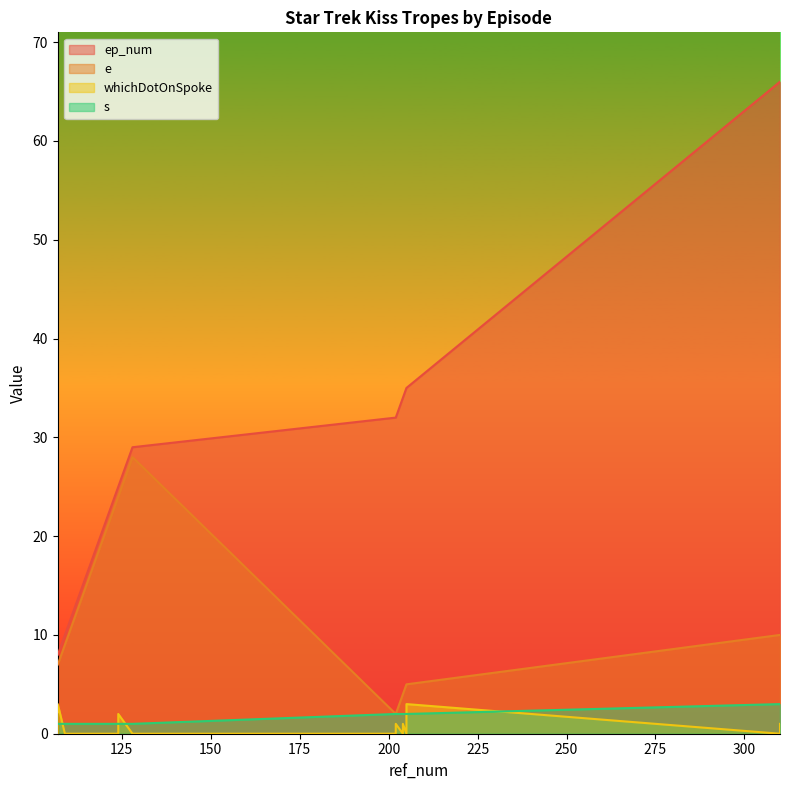

Which series has the largest range (max minus min)?

ep_num